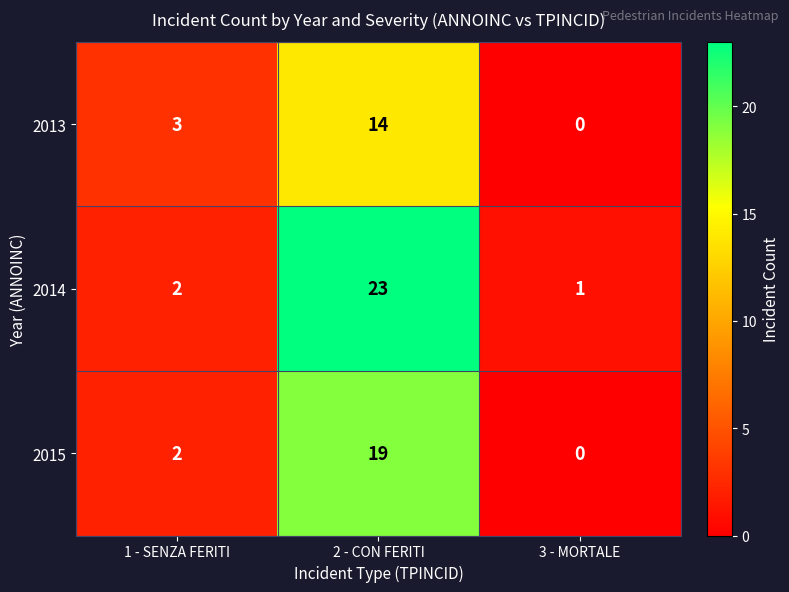

Rank the series by their maximum value, from lowest to highest.

2013, 2015, 2014